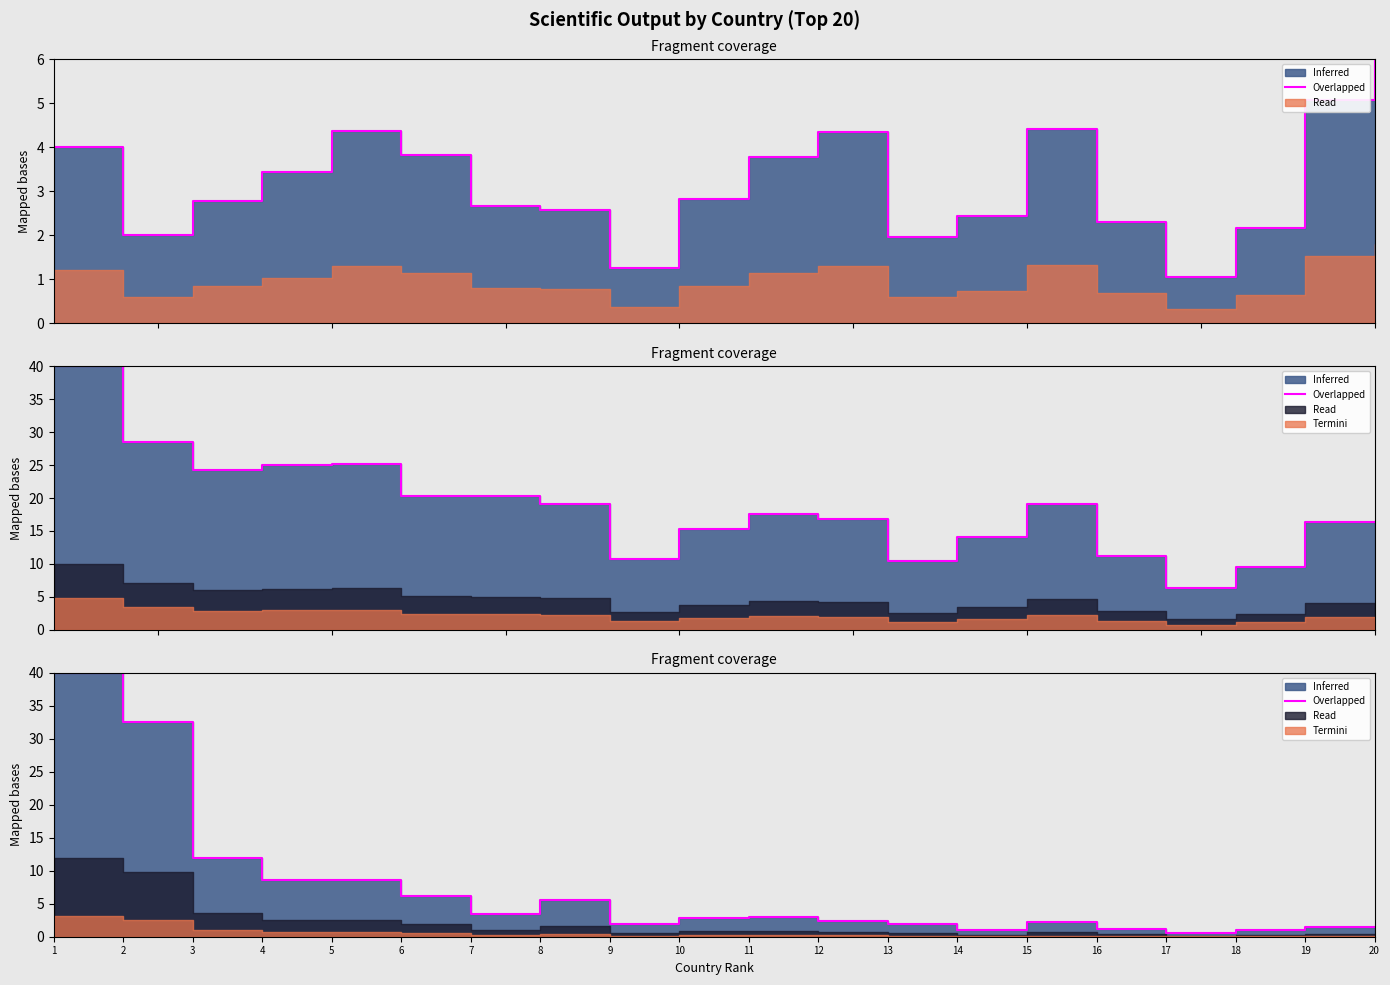

What is the average value?

6.9